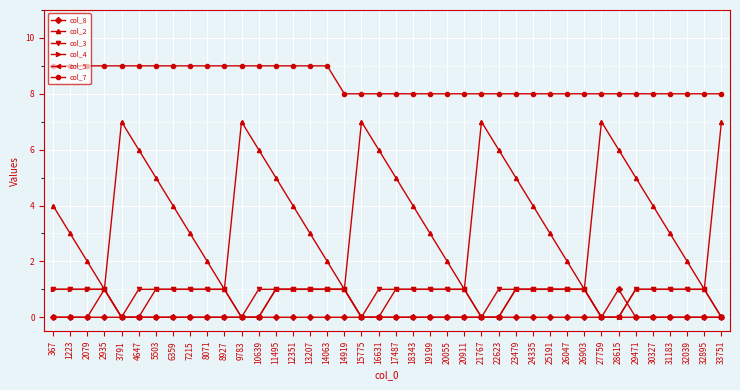

What are all the series names shown in the legend?

col_8, col_2, col_3, col_4, col_5, col_7